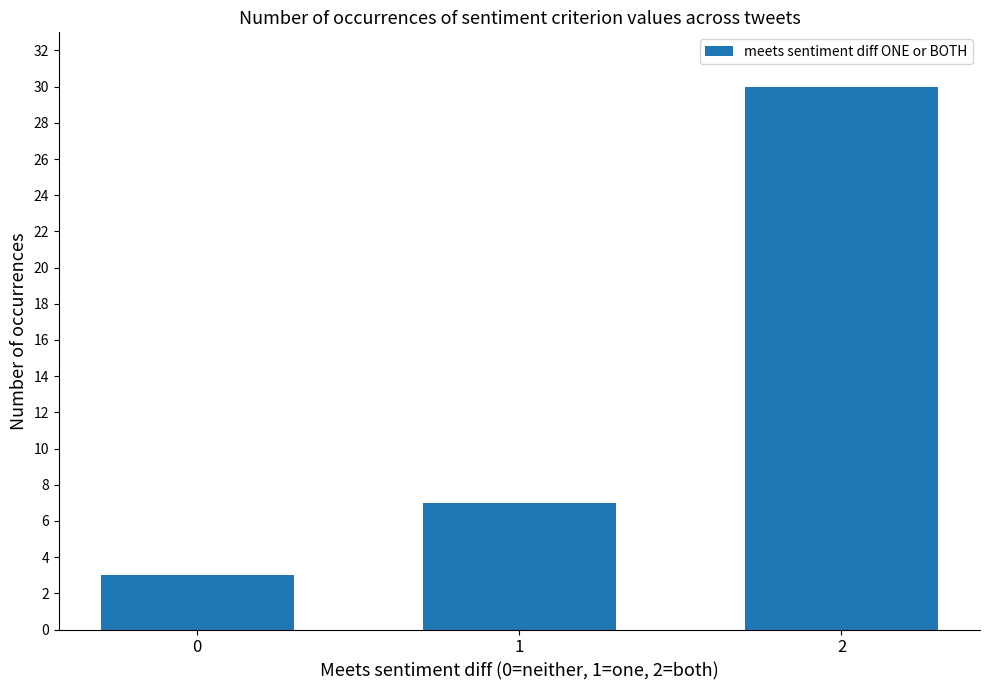

True or false: the data shows 1 at 0.

False